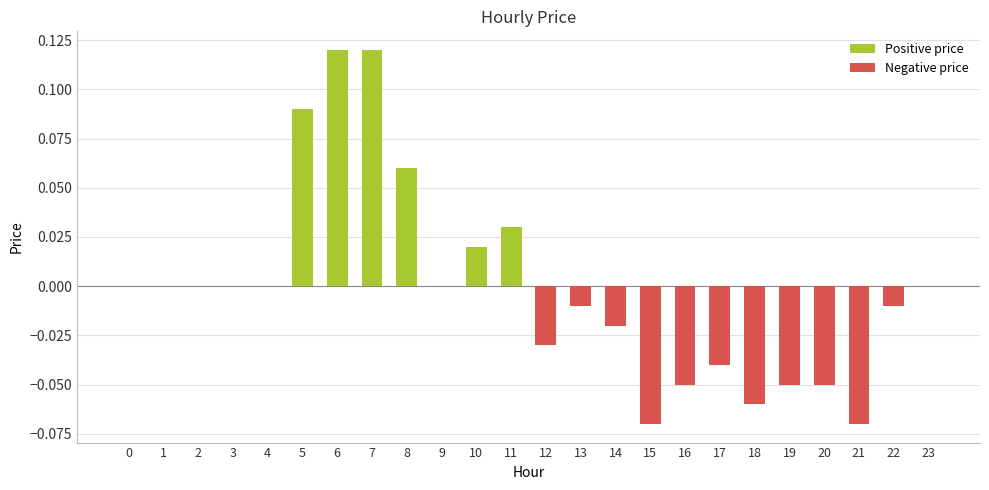

The Positive price series shows 0.0 at 17. True or false?

True